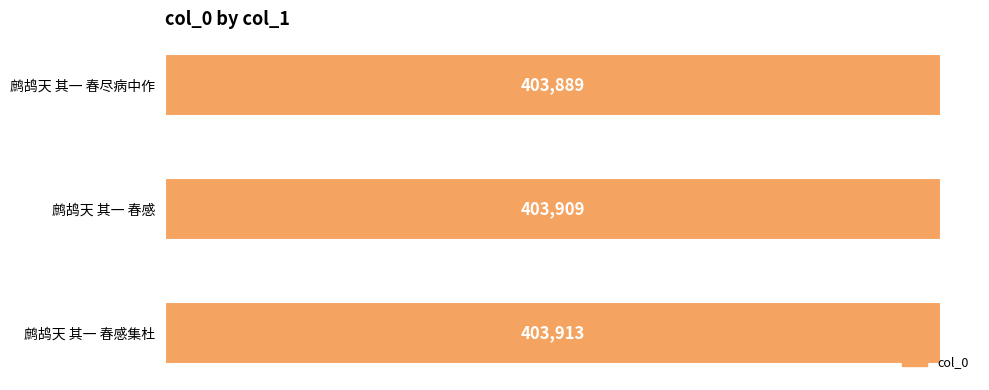

How many data points are less than 403909?

1